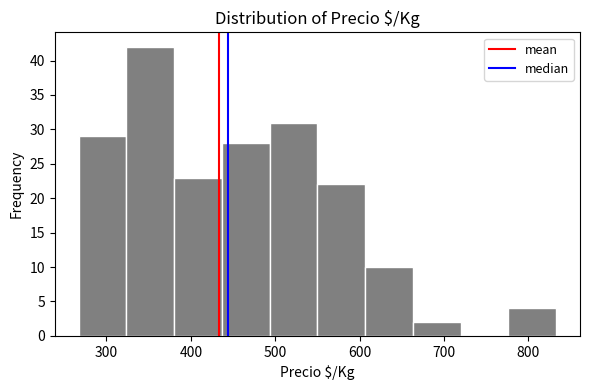

Reading left to right, transcribe this chart: for each bar, give the range it covers on the x-axis and its height. Neither the bar edges nor the heights are printed on the chart, so give them approximately, as read against the axes.

270 to 320: 29
320 to 380: 42
380 to 440: 23
440 to 490: 28
490 to 550: 31
550 to 610: 22
610 to 660: 10
660 to 720: 2
720 to 780: 0
780 to 830: 4